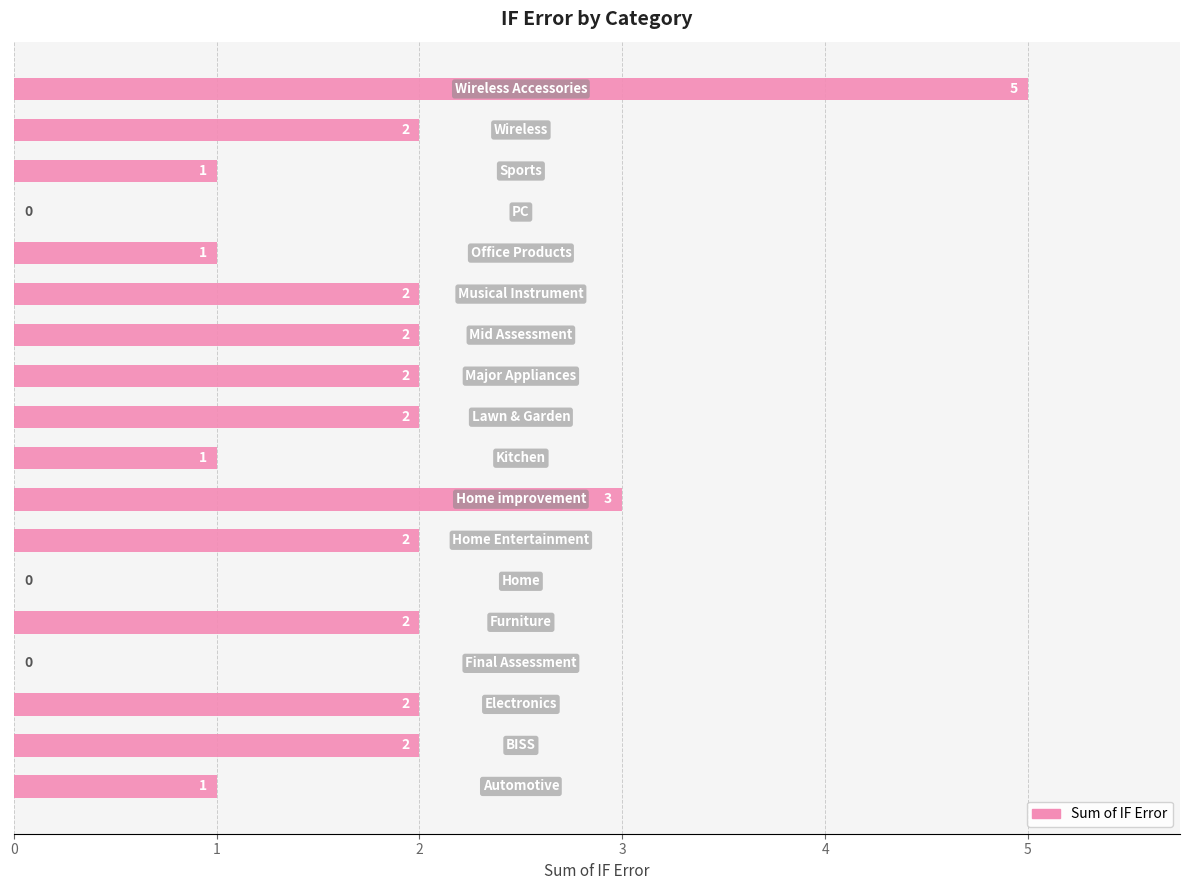

What is the sum of all values?

30